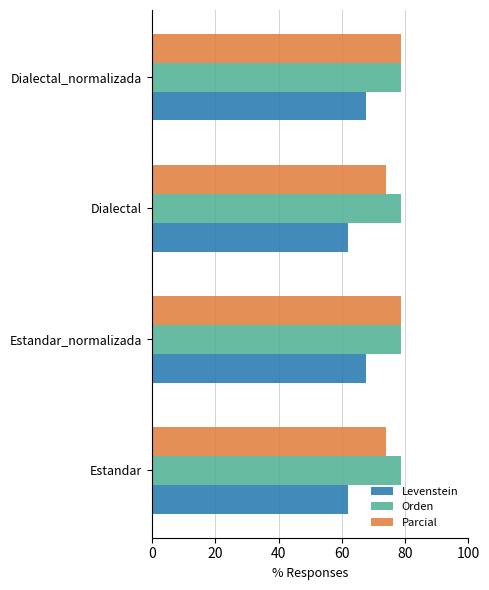

Is it true that Levenstein equals 62.1 at Dialectal?

True